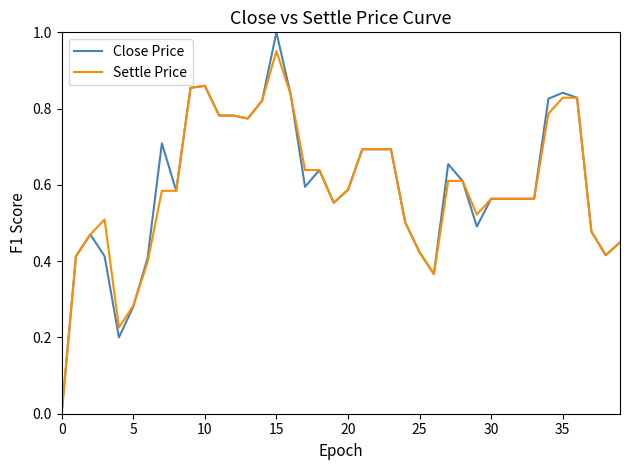

Rank the series by their maximum value, from highest to lowest.

Close Price, Settle Price